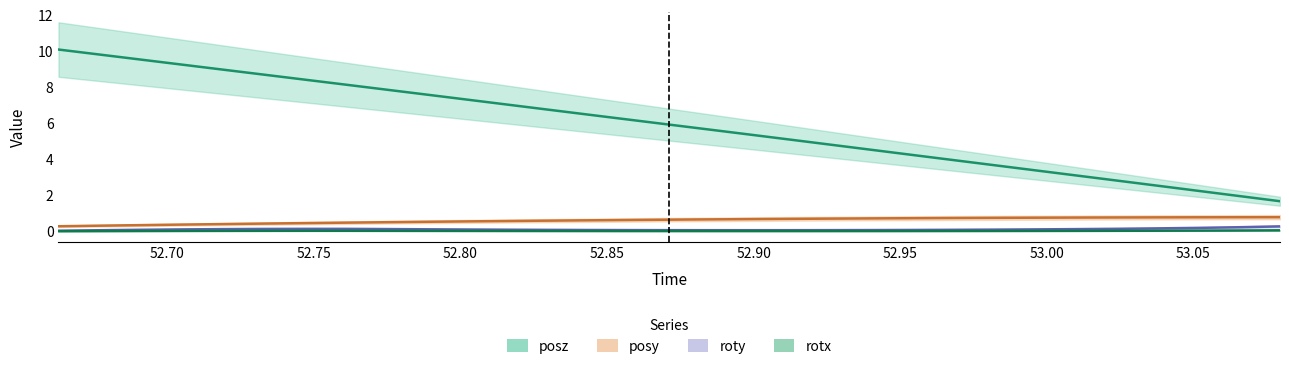

Reading left to right, extract all data points from this chart.

posy: 0.3	0.3	0.3	0.4	0.4	0.4	0.5	0.5	0.5	0.5	0.5	0.6	0.6	0.6	0.6	0.6	0.7	0.7	0.7	0.7	0.7	0.7	0.7	0.7	0.8	0.8	0.8	0.8	0.8	0.8	0.8
posz: 10.1	9.8	9.5	9.3	9.0	8.7	8.4	8.2	7.9	7.6	7.3	7.0	6.8	6.5	6.2	5.9	5.6	5.4	5.1	4.8	4.5	4.2	3.9	3.7	3.4	3.1	2.8	2.5	2.2	2.0	1.7
rotx: 0.0	0.0	0.0	0.0	0.0	0.0	0.0	0.0	0.0	0.0	0.0	0.0	0.0	0.0	0.0	0.0	0.0	0.0	0.0	0.0	0.0	0.0	0.0	0.0	0.0	0.0	0.0	0.0	0.0	0.0	0.1
roty: 0.0	0.1	0.1	0.1	0.1	0.1	0.1	0.1	0.1	0.1	0.1	0.1	0.1	0.1	0.1	0.1	0.1	0.1	0.1	0.1	0.1	0.1	0.1	0.1	0.1	0.1	0.1	0.2	0.2	0.2	0.3